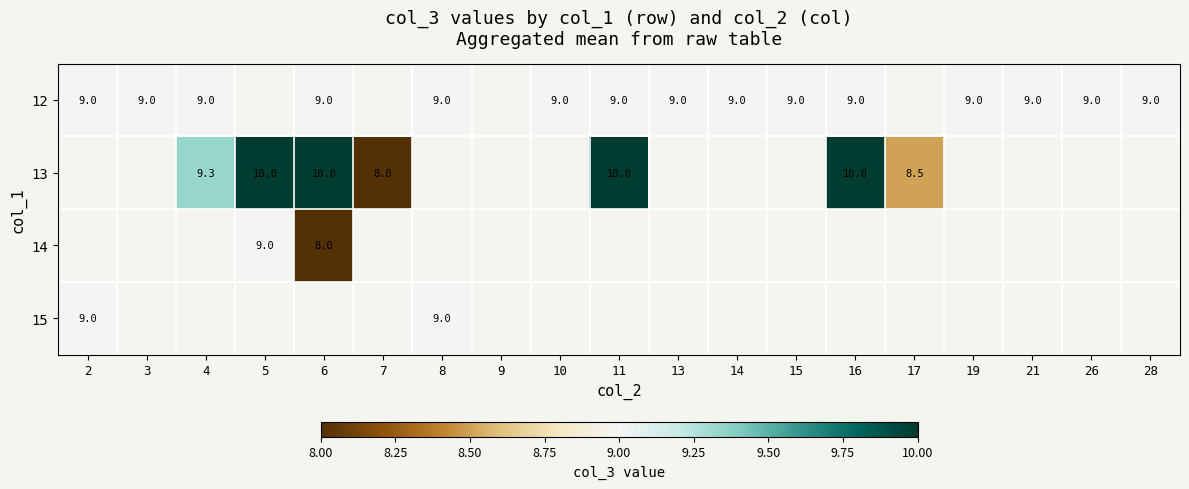

At how many categories does at least one series exceed 9?

5